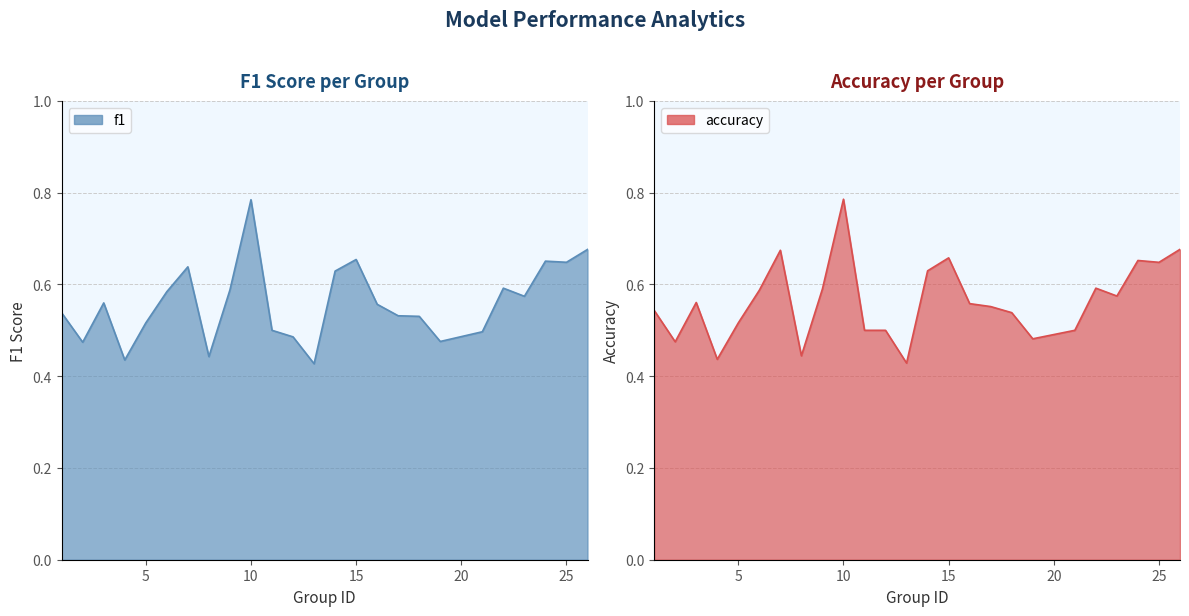

Reading left to right, what are all the values shown in this chart?

f1: 1=0.5	2=0.5	3=0.6	4=0.4	5=0.5	6=0.6	7=0.6	8=0.4	9=0.6	10=0.8	11=0.5	12=0.5	13=0.4	14=0.6	15=0.7	16=0.6	17=0.5	18=0.5	19=0.5	21=0.5	22=0.6	23=0.6	24=0.7	25=0.6	26=0.7
accuracy: 1=0.5	2=0.5	3=0.6	4=0.4	5=0.5	6=0.6	7=0.7	8=0.4	9=0.6	10=0.8	11=0.5	12=0.5	13=0.4	14=0.6	15=0.7	16=0.6	17=0.6	18=0.5	19=0.5	21=0.5	22=0.6	23=0.6	24=0.7	25=0.6	26=0.7